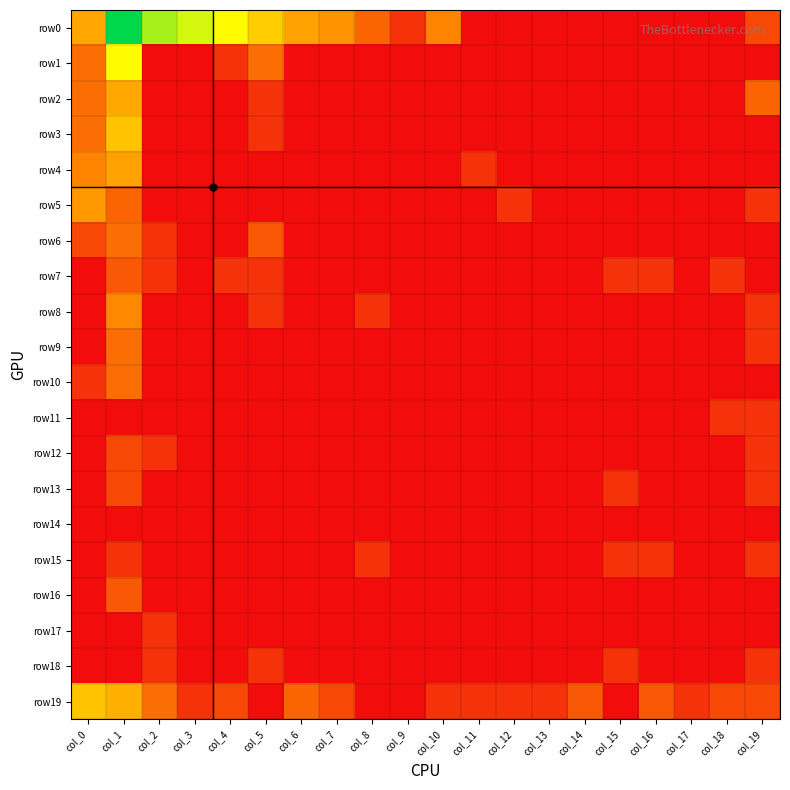

What is the greatest value displayed?

7.0